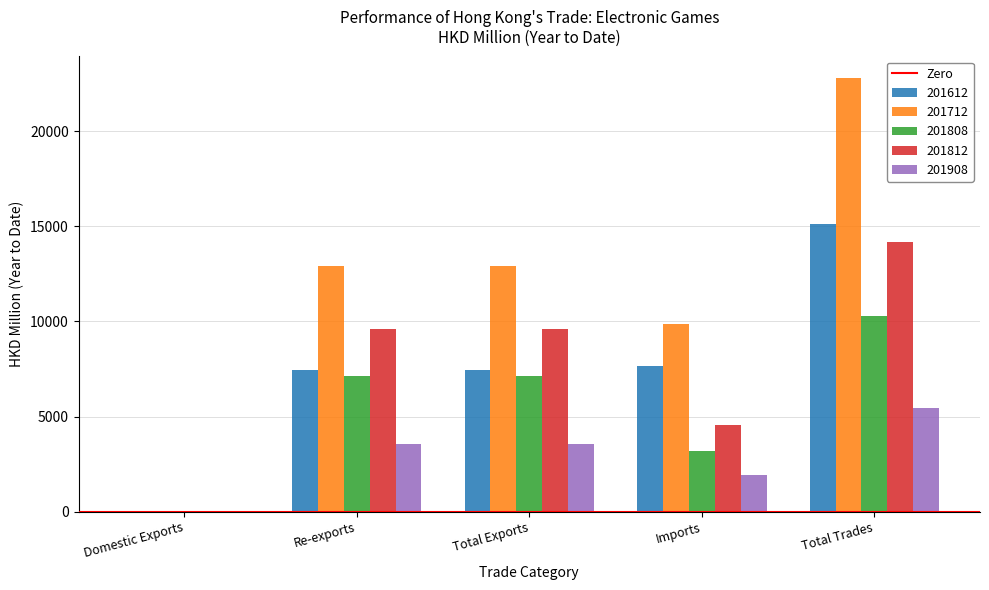

What is the sum of all 201612 values?

37698.3